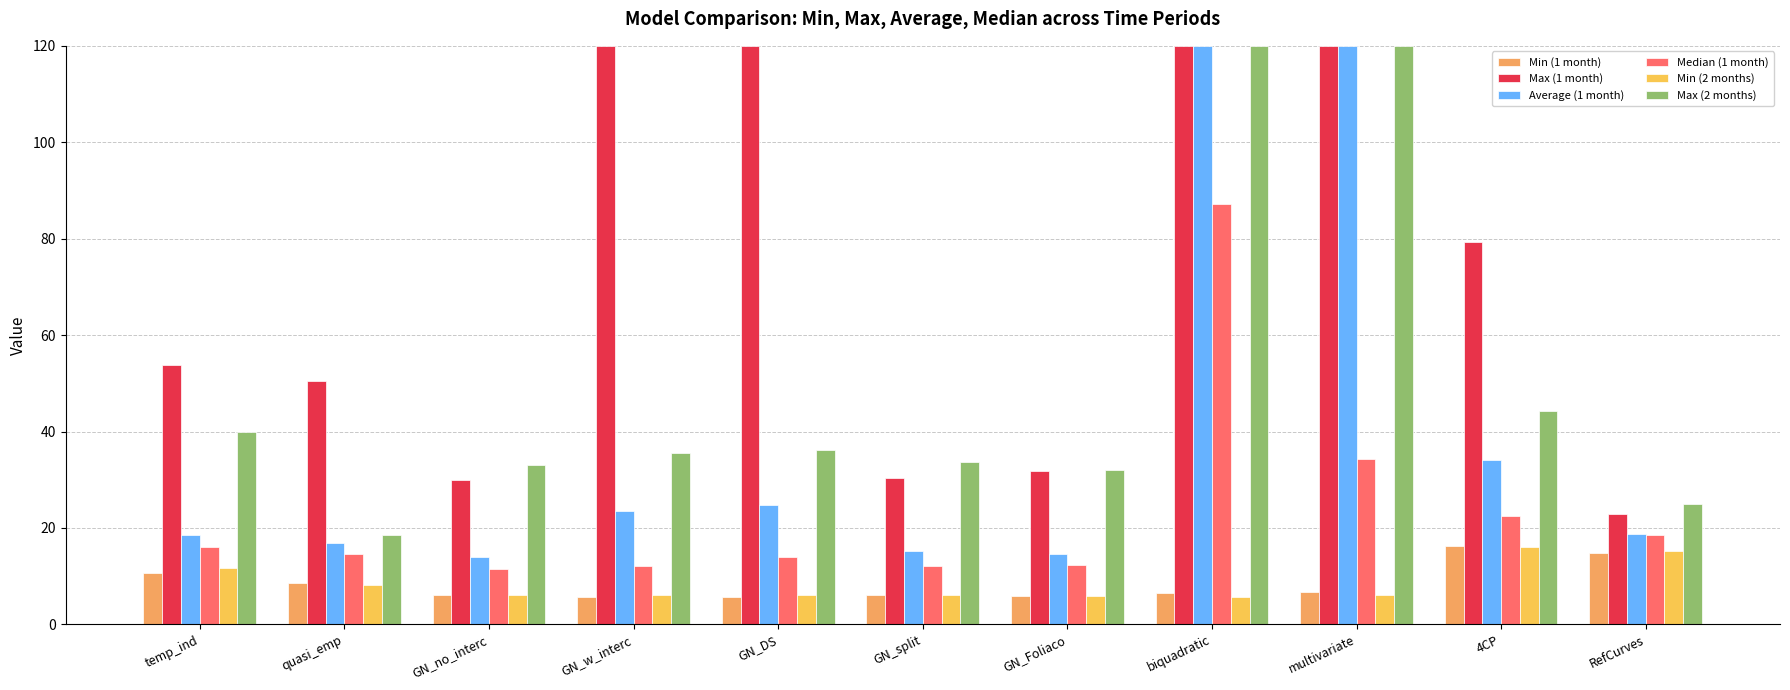

At which label does Max (2 months) first exceed 35?

temp_ind